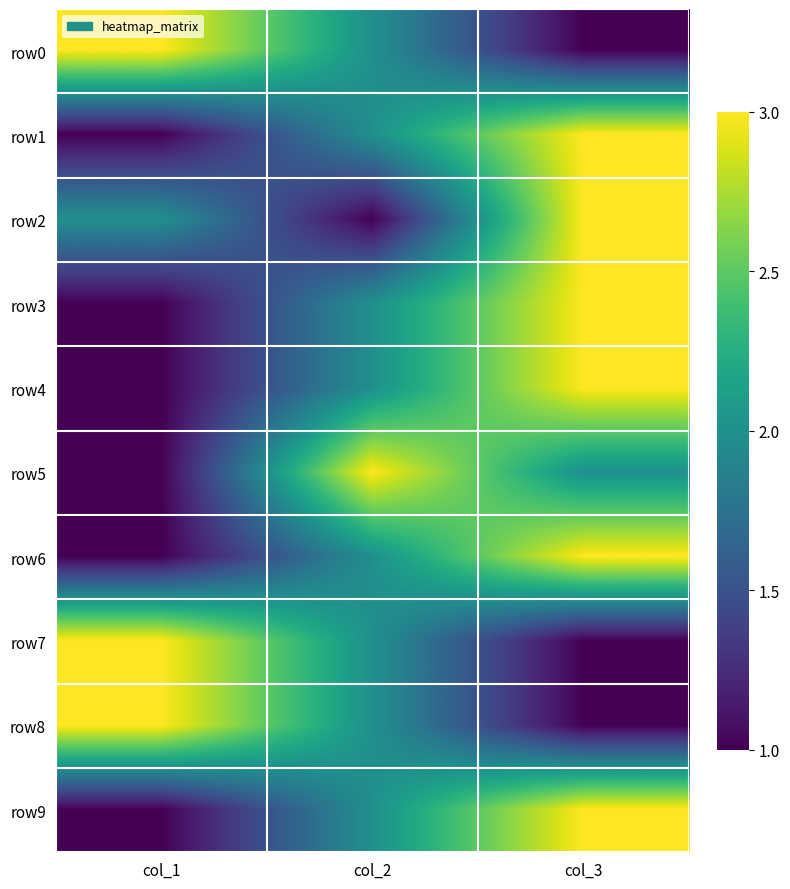

What is the spread (max minus min) of values at col_3?

2